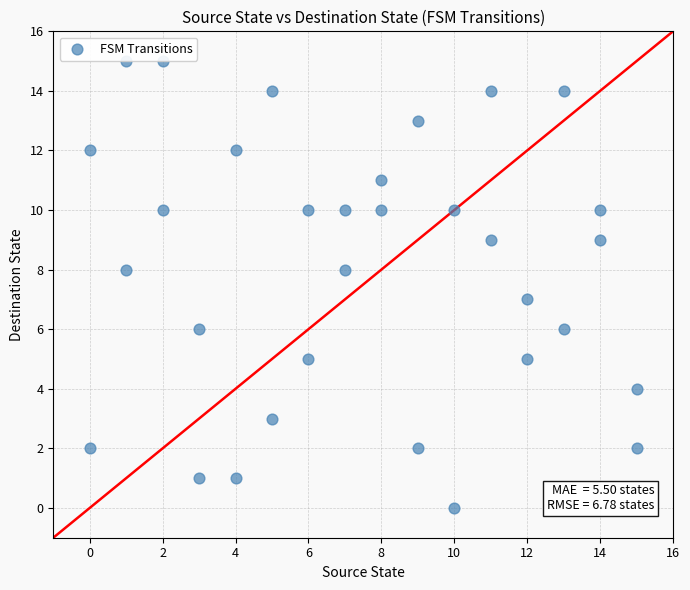

What is the range of Y values (max minus min)?

15